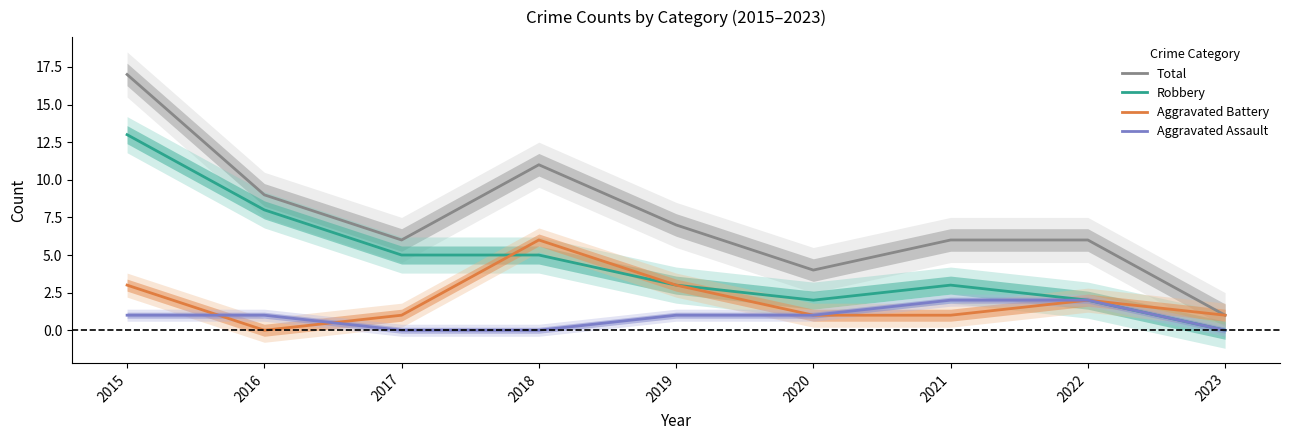

Count the number of data series in this chart.

4